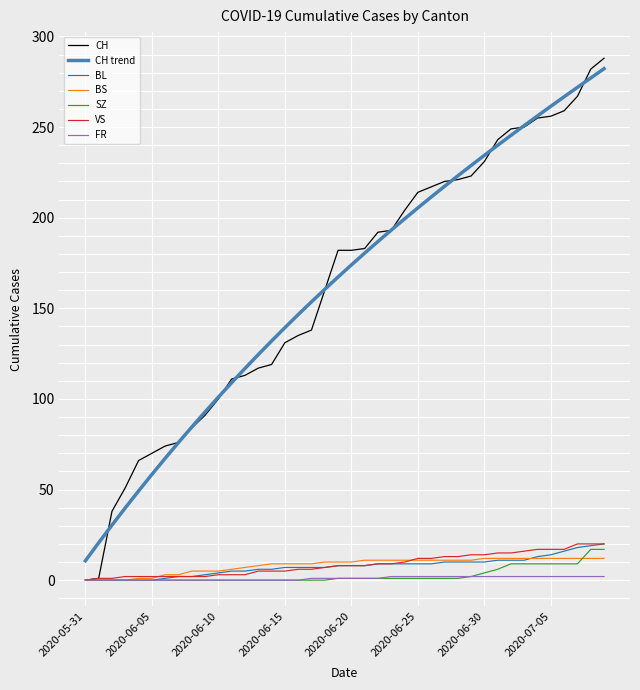

What is the maximum value for VS?

20.0